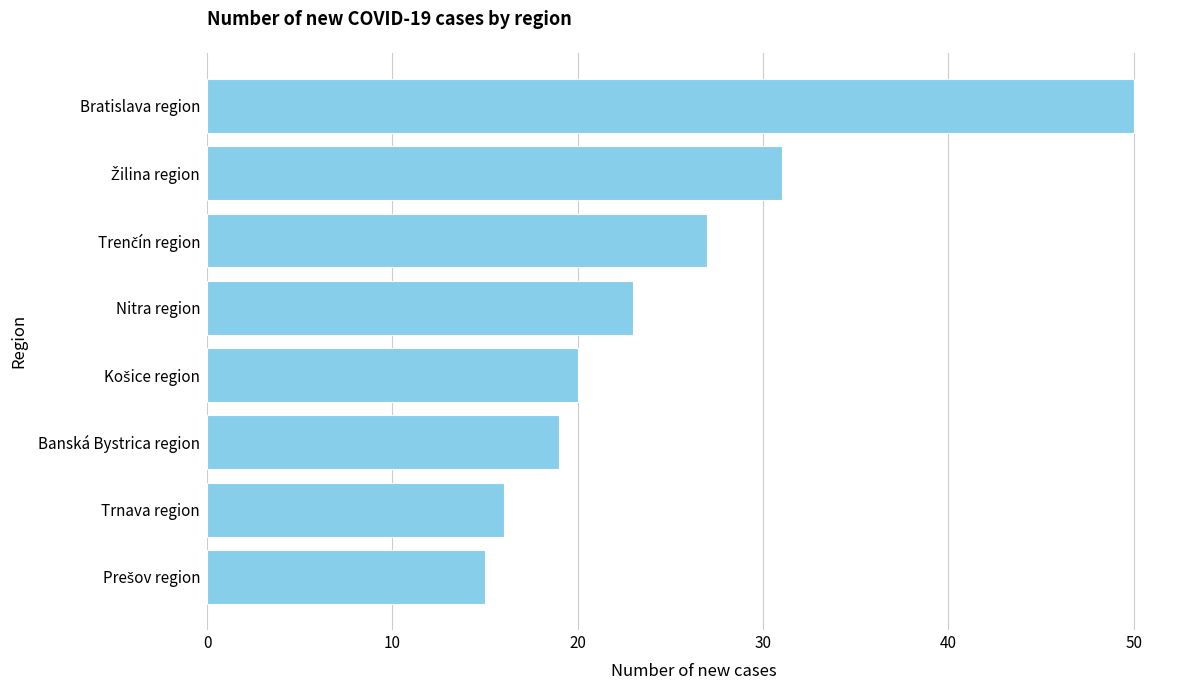

What is the difference between the maximum and minimum values?

35